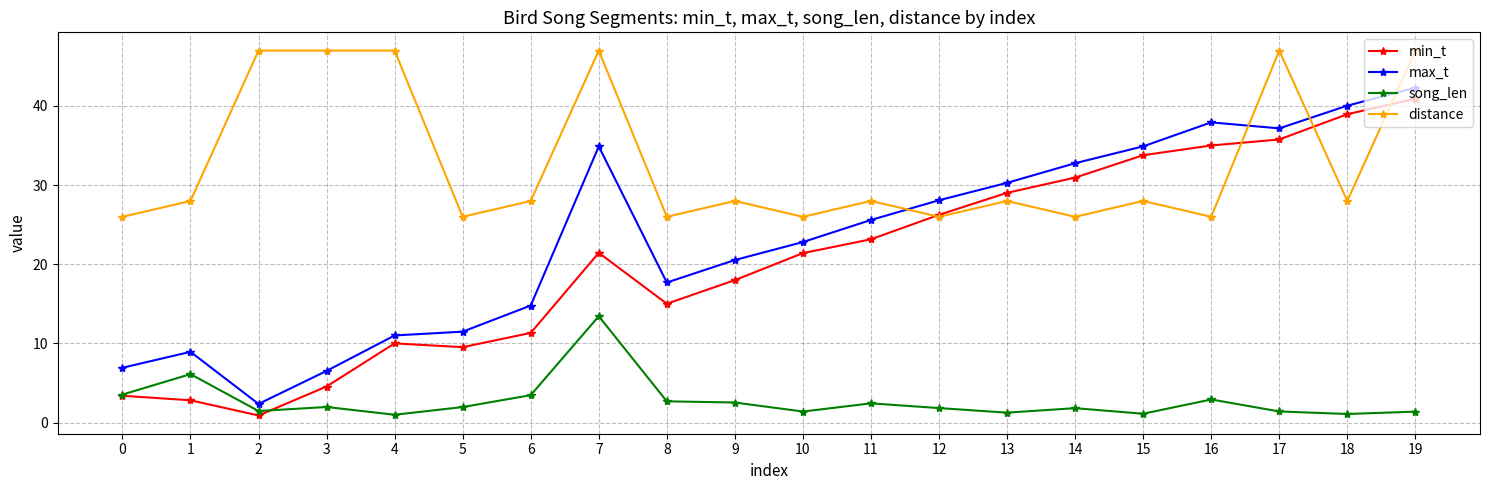

The value of distance at 16 is 42.0. True or false?

False